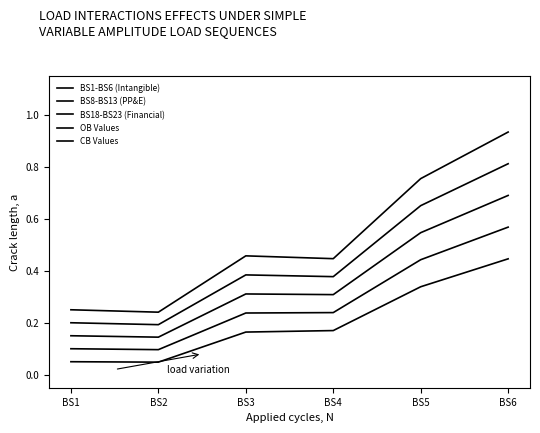

What is the sum of all BS1-BS6 (Intangible) values?

1.2